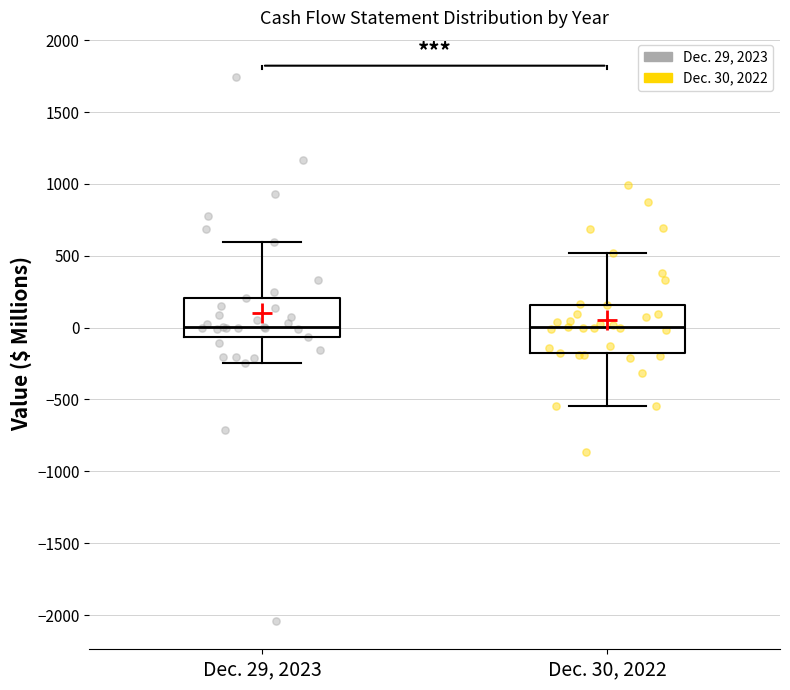

Where is the upper edge of the box for Dec. 29, 2023 on the y-axis? The values are not printed on the chart, so give them approximately, as read against the axis.

200